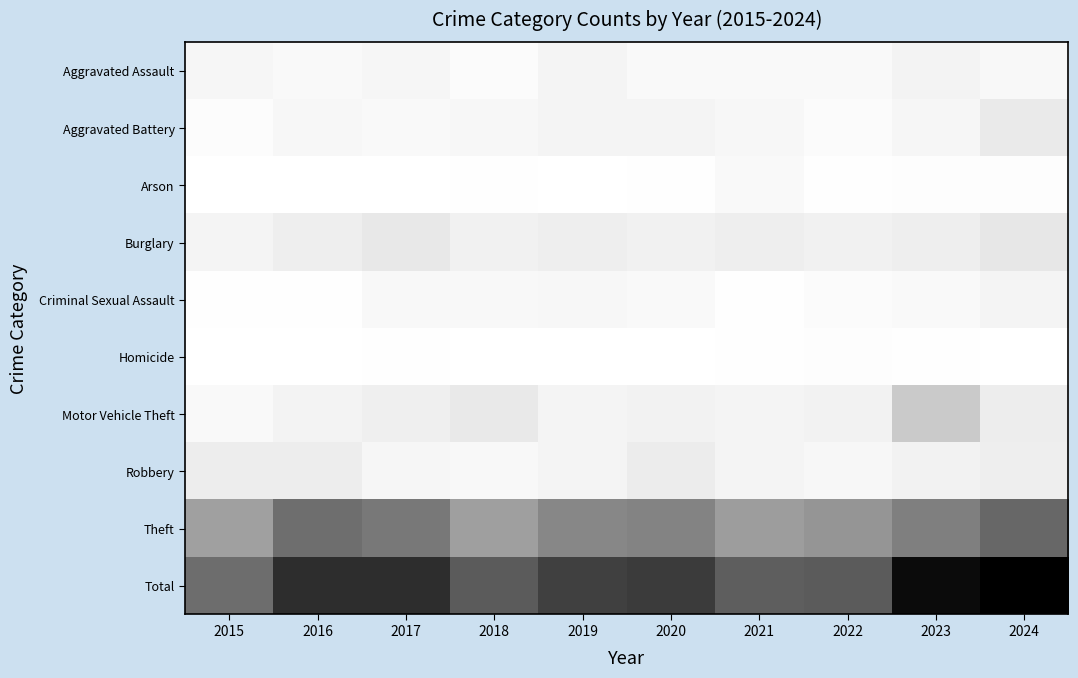

At which category does the chart reach its minimum across all series?

2015